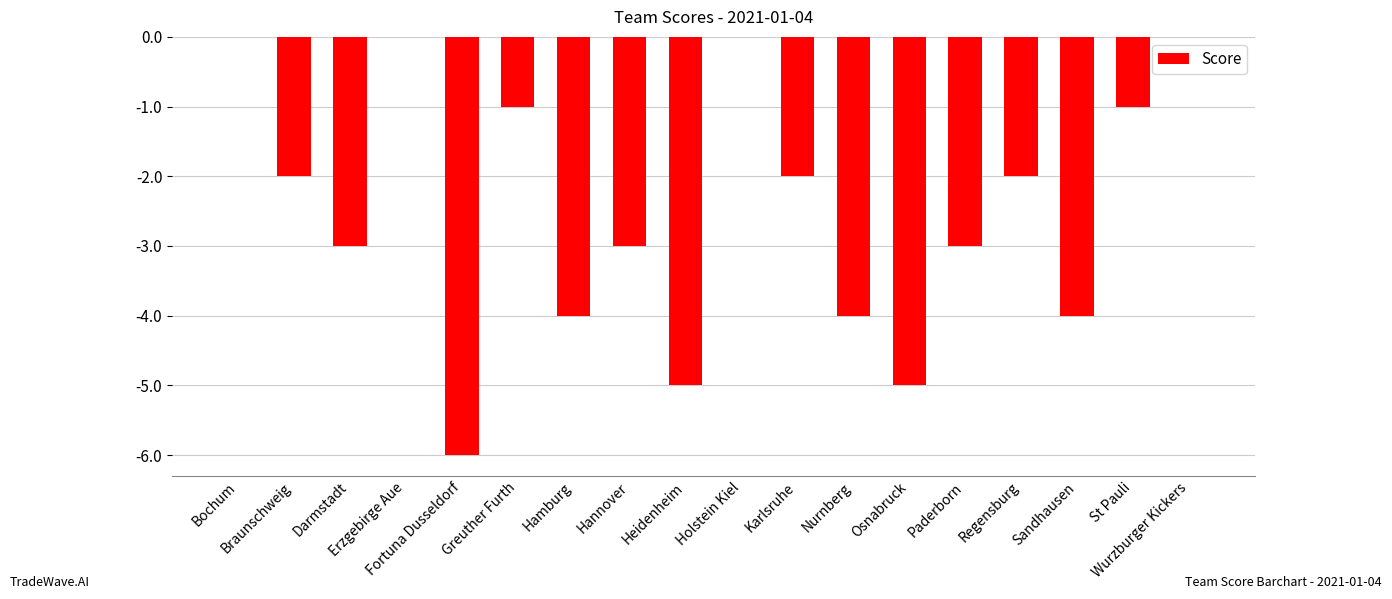

The value at Heidenheim is -5. True or false?

True